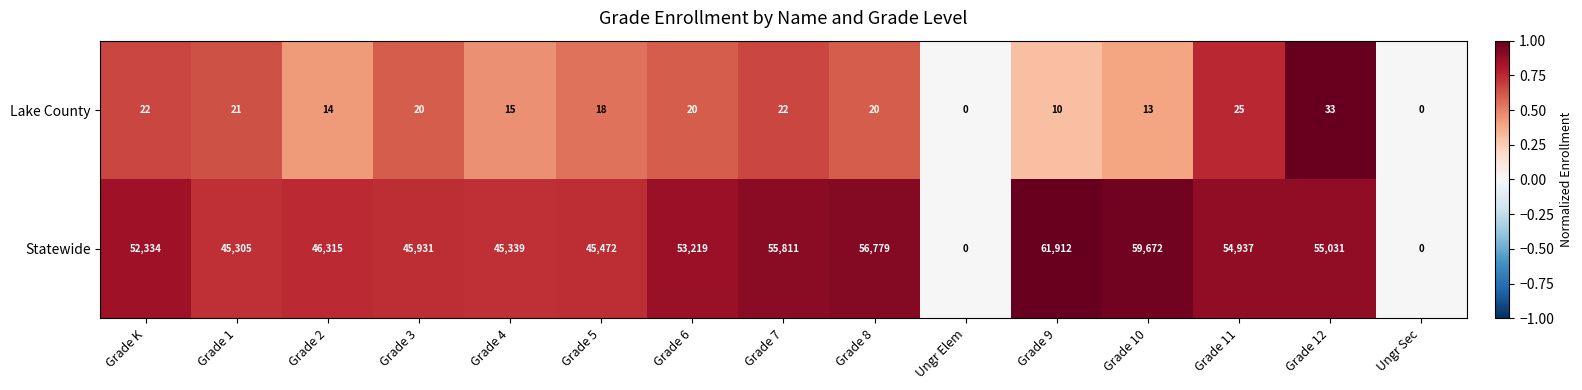

Which series changed the most between Ungr Elem and Grade 11?

Statewide